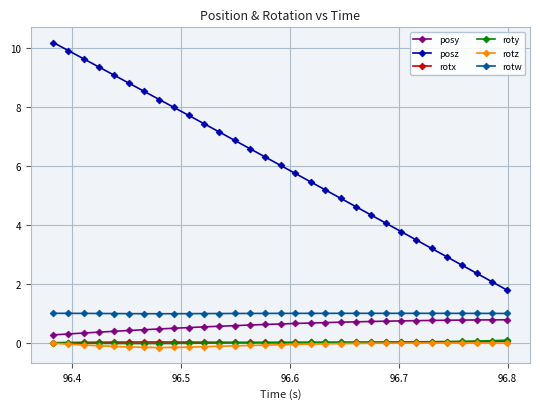

True or false: rotz and rotw intersect in this chart.

False